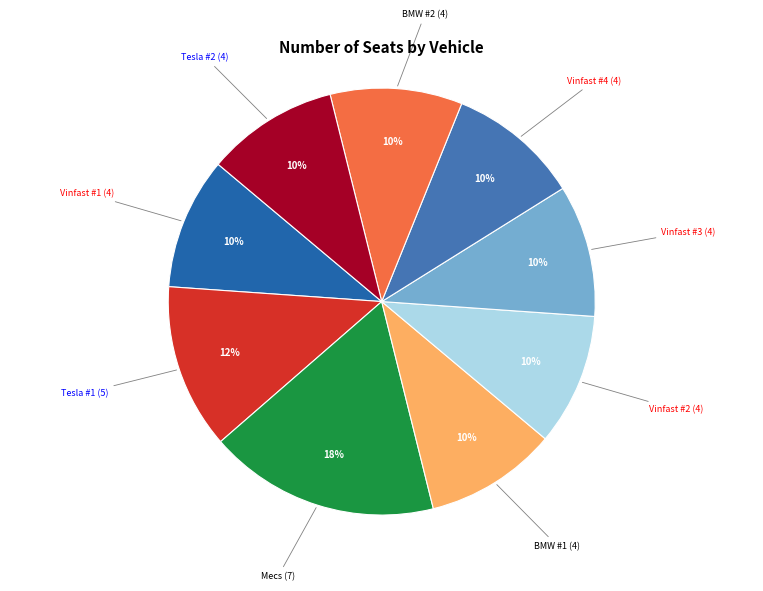

How many slices are in this pie chart?

9